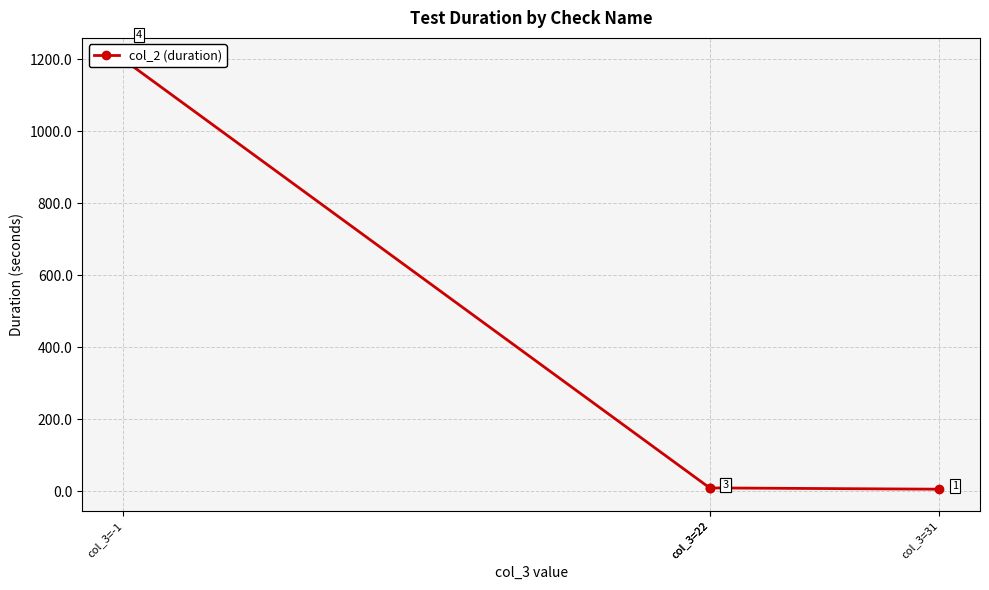

What is the sum of the values at col_3=31 and col_3=-1?

1206.1